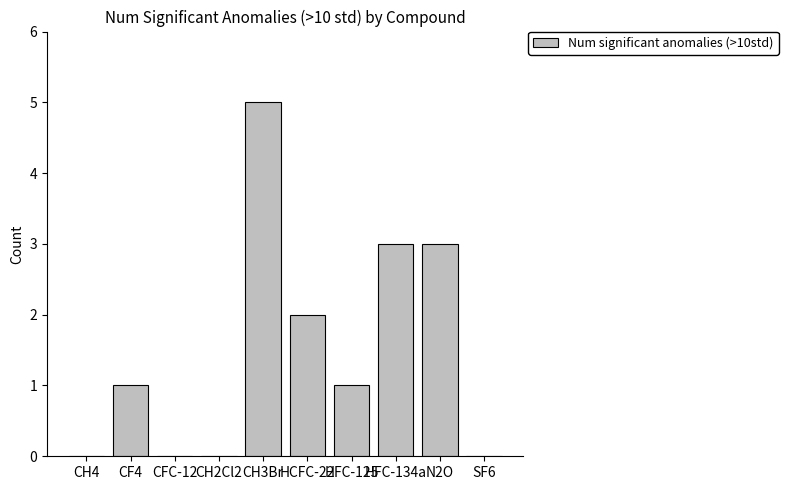

What is the greatest value displayed?

5